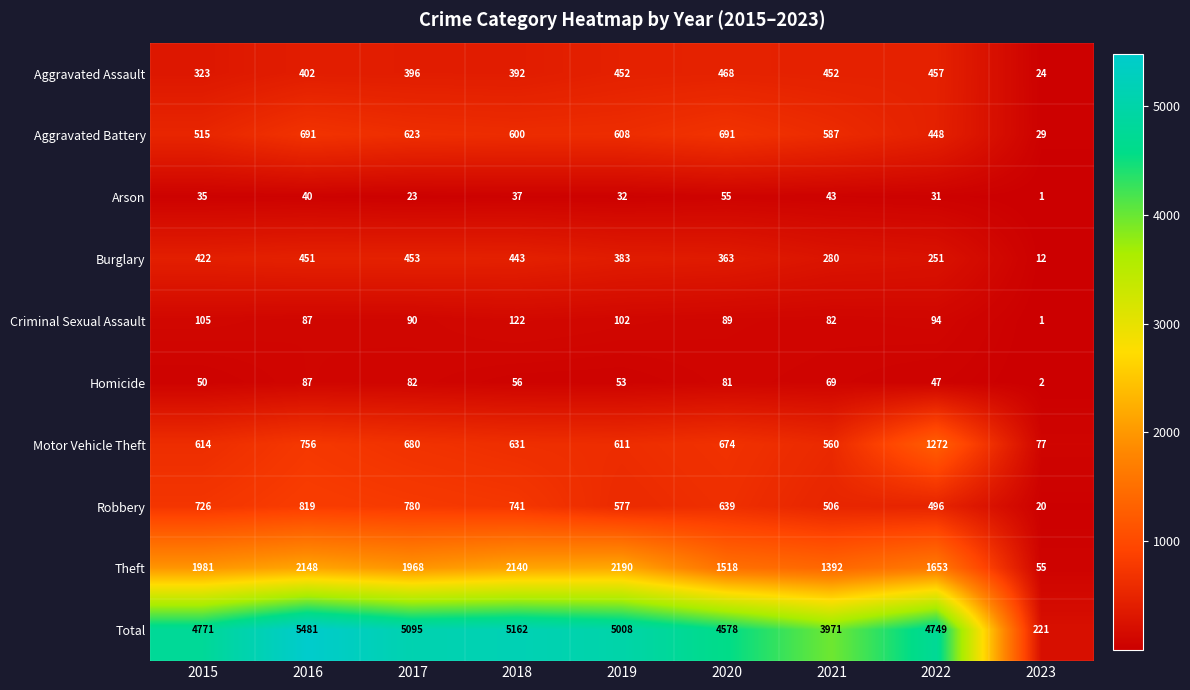

Is it true that Arson equals 1 at 2023?

True